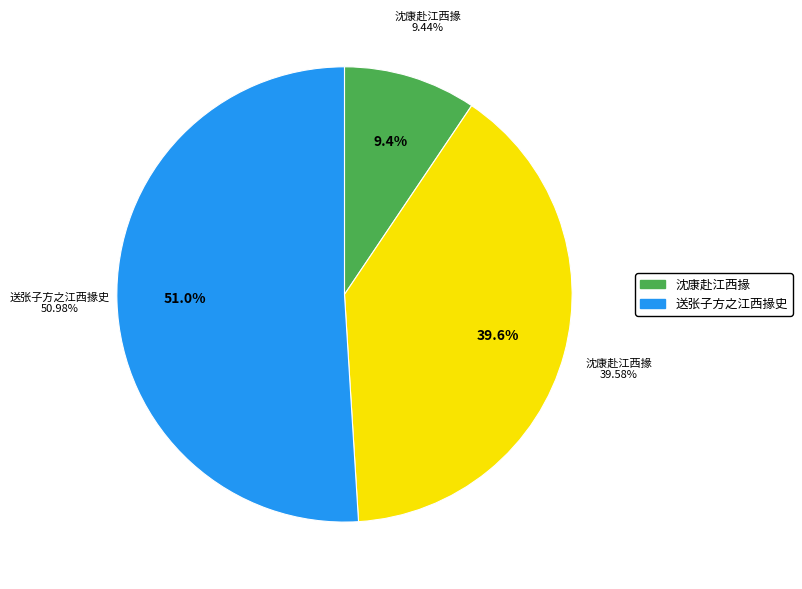

What percentage is the 沈康赴江西掾 (964556) slice, to the nearest percent?

40%